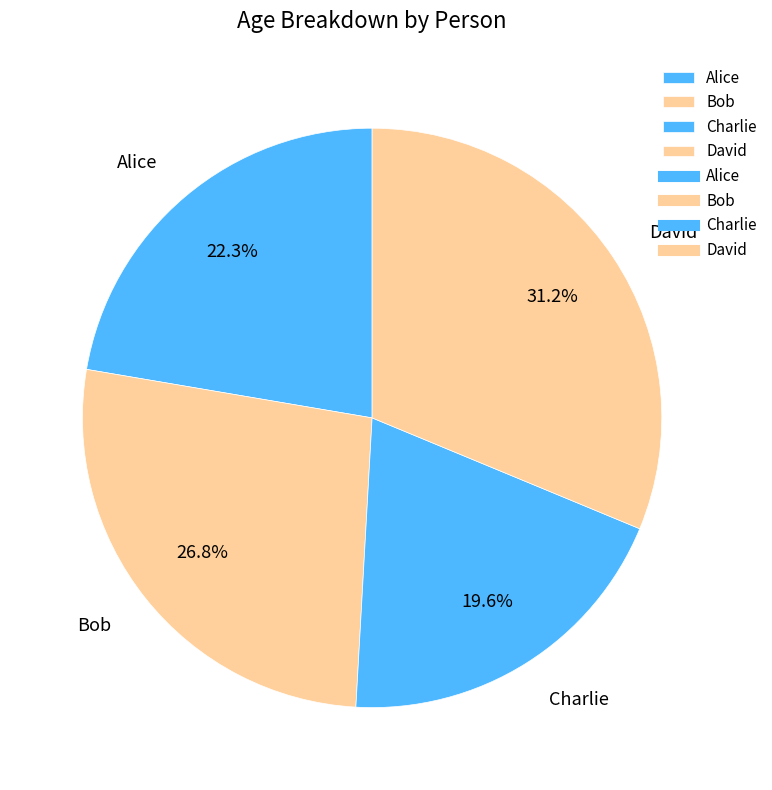

Rank the categories by value from lowest to highest.

Charlie, Alice, Bob, David